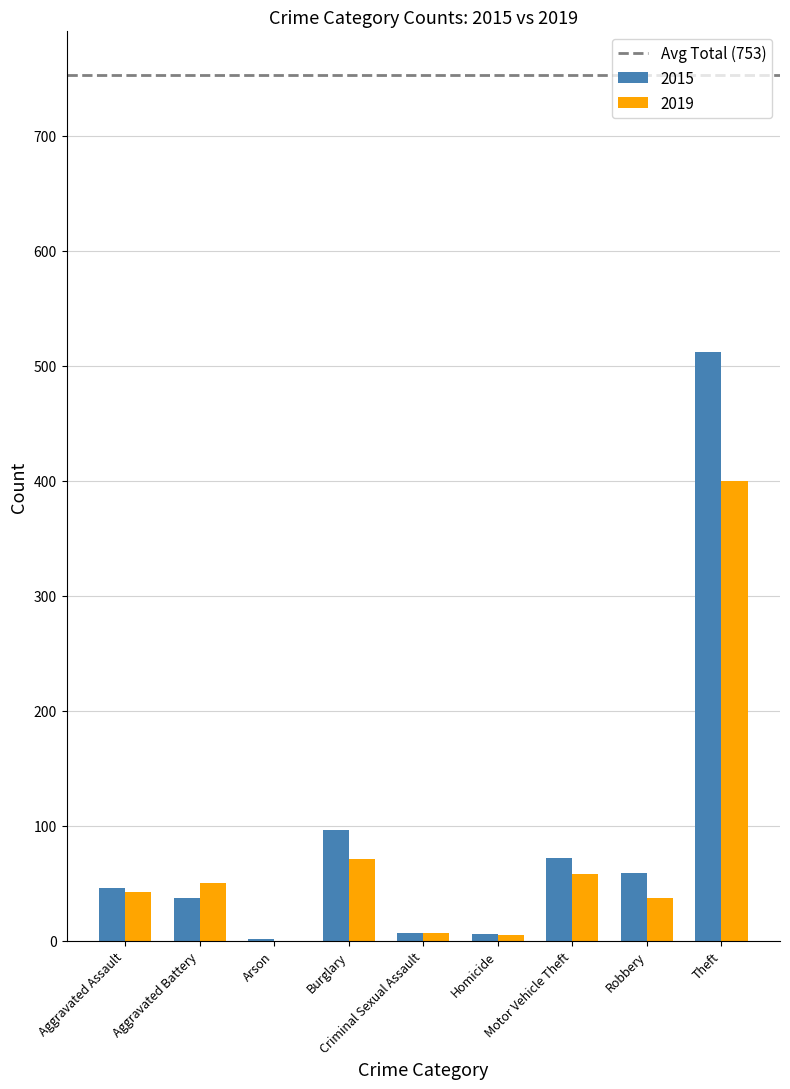

The 2015 series shows 30 at Motor Vehicle Theft. True or false?

False